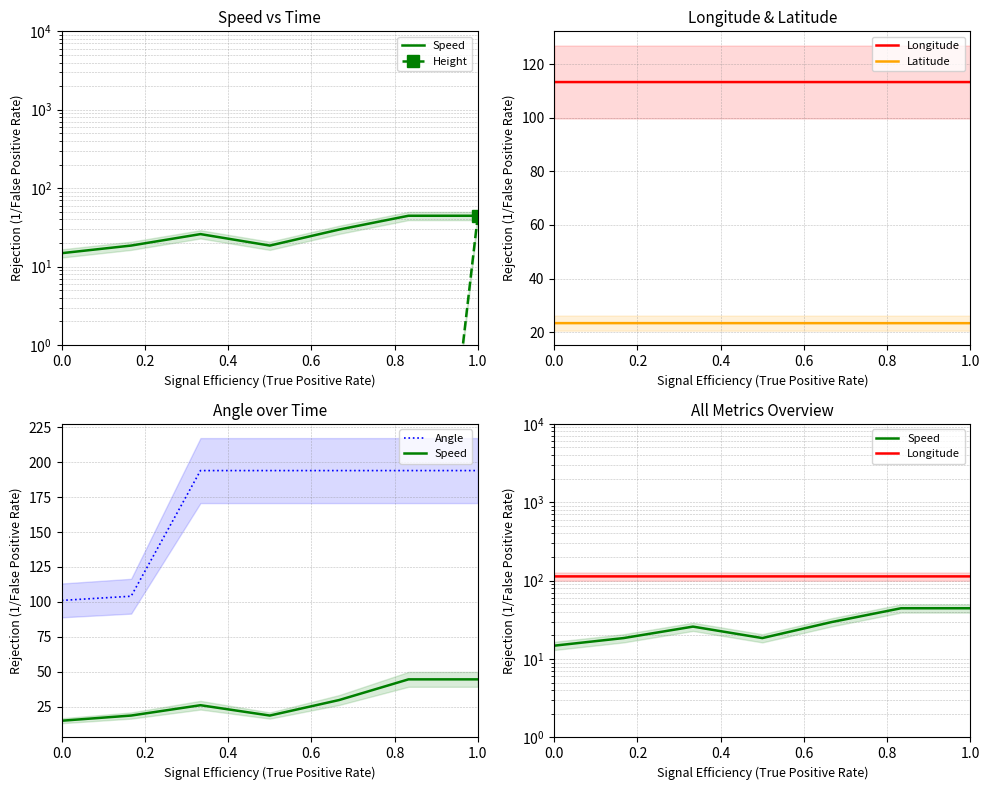

True or false: Height has more than 2 interior local peaks.

False